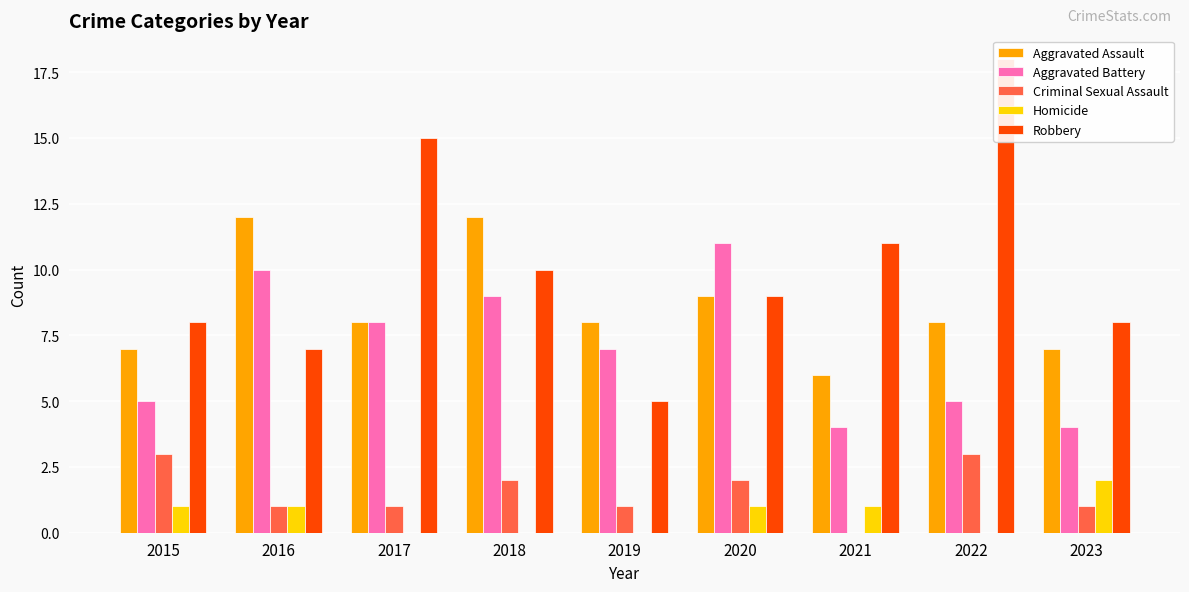

Which category has the lowest value in the Robbery series?

2019